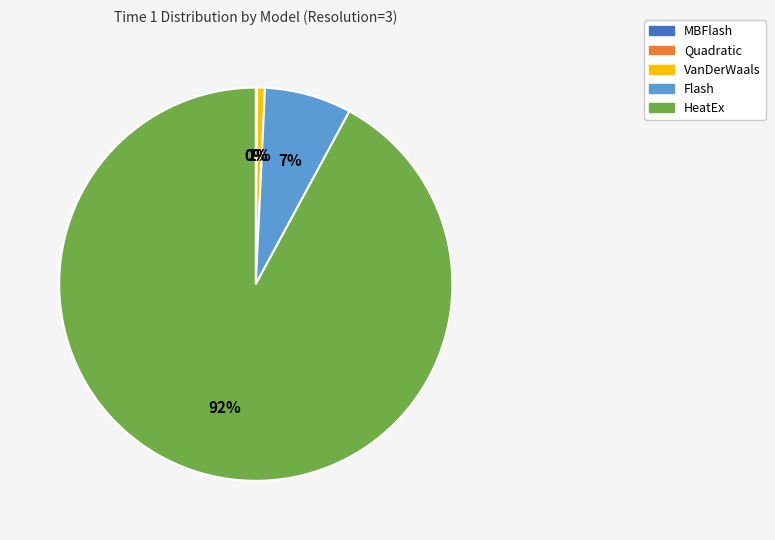

To the nearest percent, what is the difference between the VanDerWaals and HeatEx slice percentages?

91%